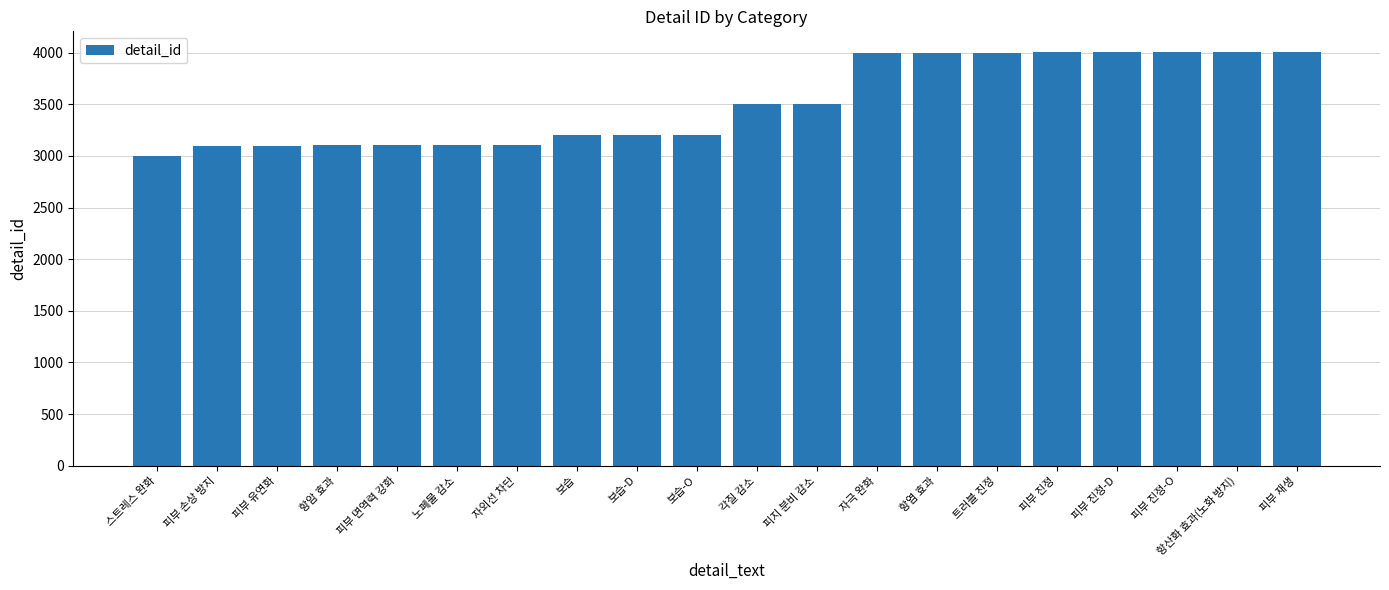

What is the change in value from 피부 손상 방지 to 피부 진정-D?

+904